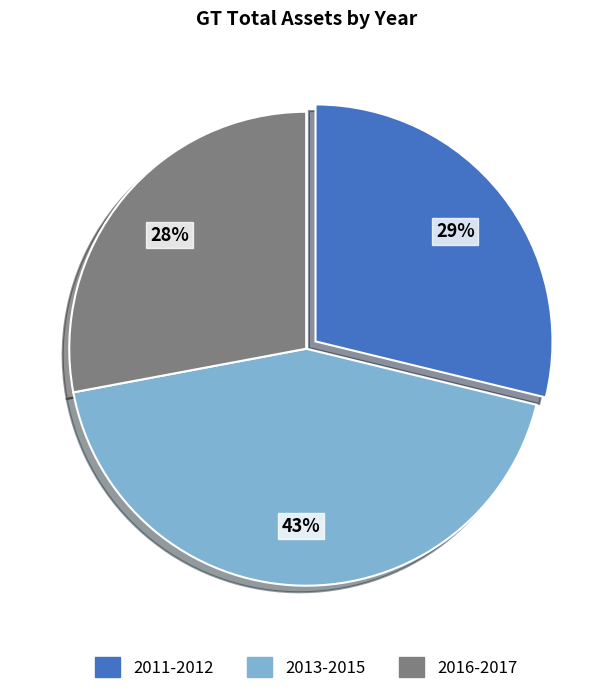

To the nearest percent, what percentage of the pie is 2013-2015?

43%